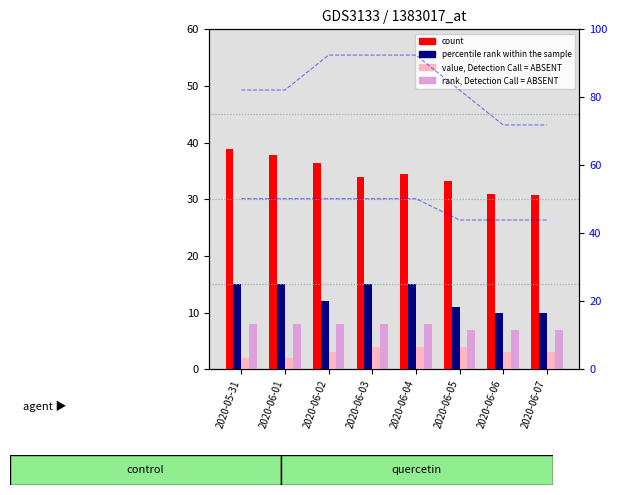

What is the sum of all count values?

276.4